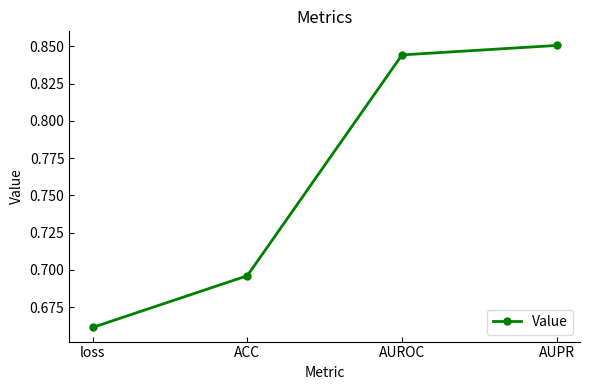

True or false: the data has more than 0 interior local peaks.

False